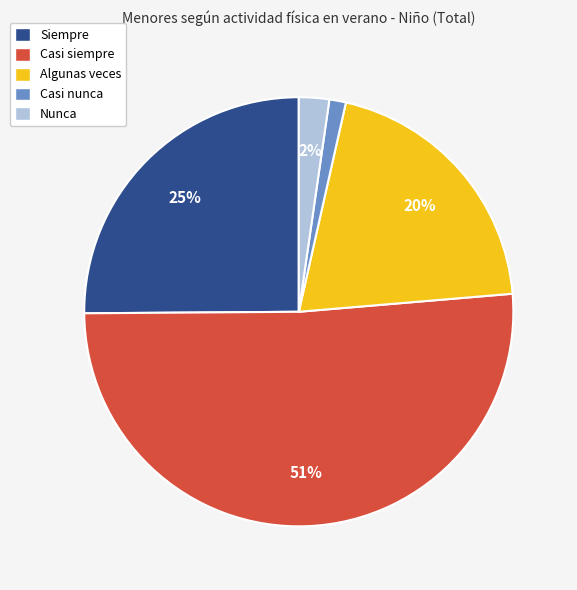

Is it true that Siempre is 39% of the pie?

False